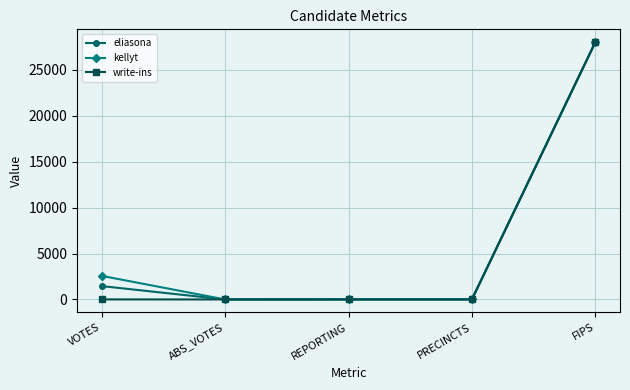

The write-ins series shows 16196 at FIPS. True or false?

False